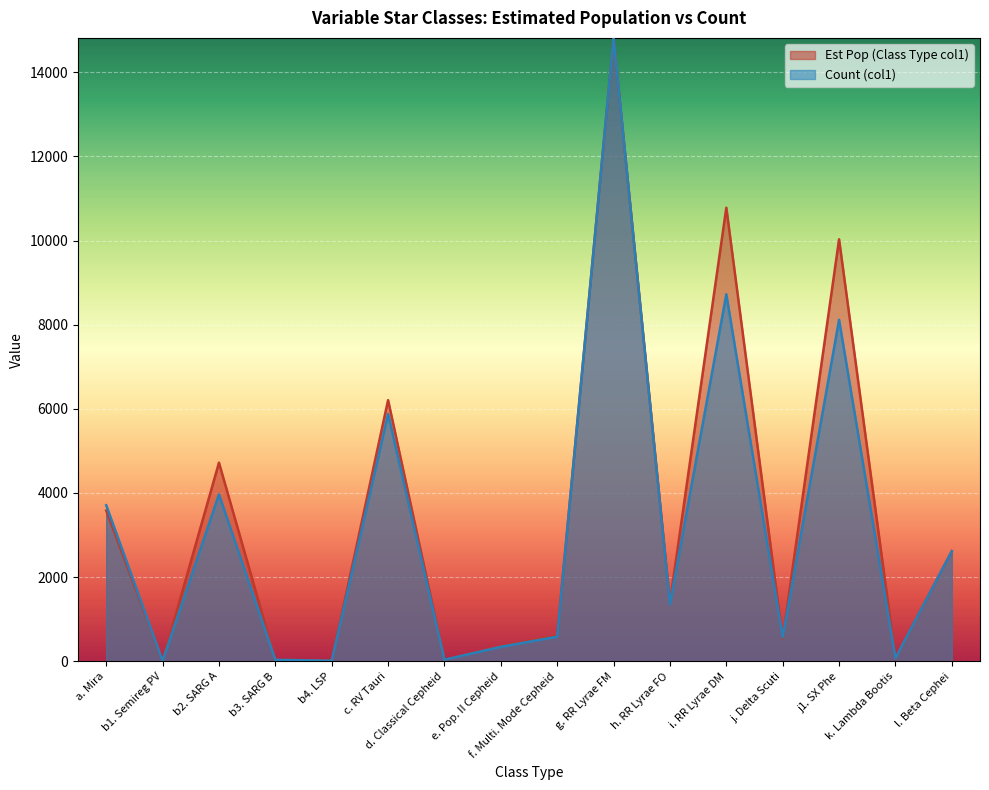

At which label is Count (col1) closest to 7412?

j1. SX Phe